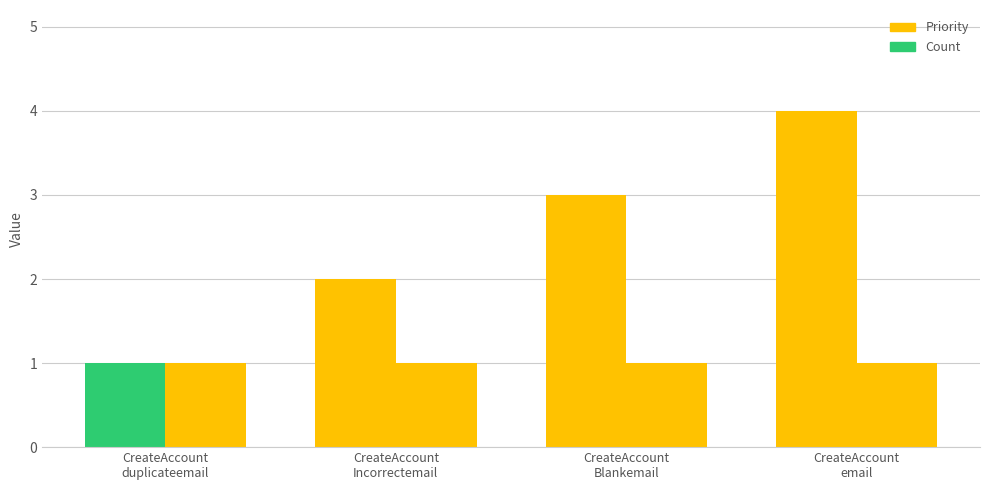

How many bars are there in total?

8